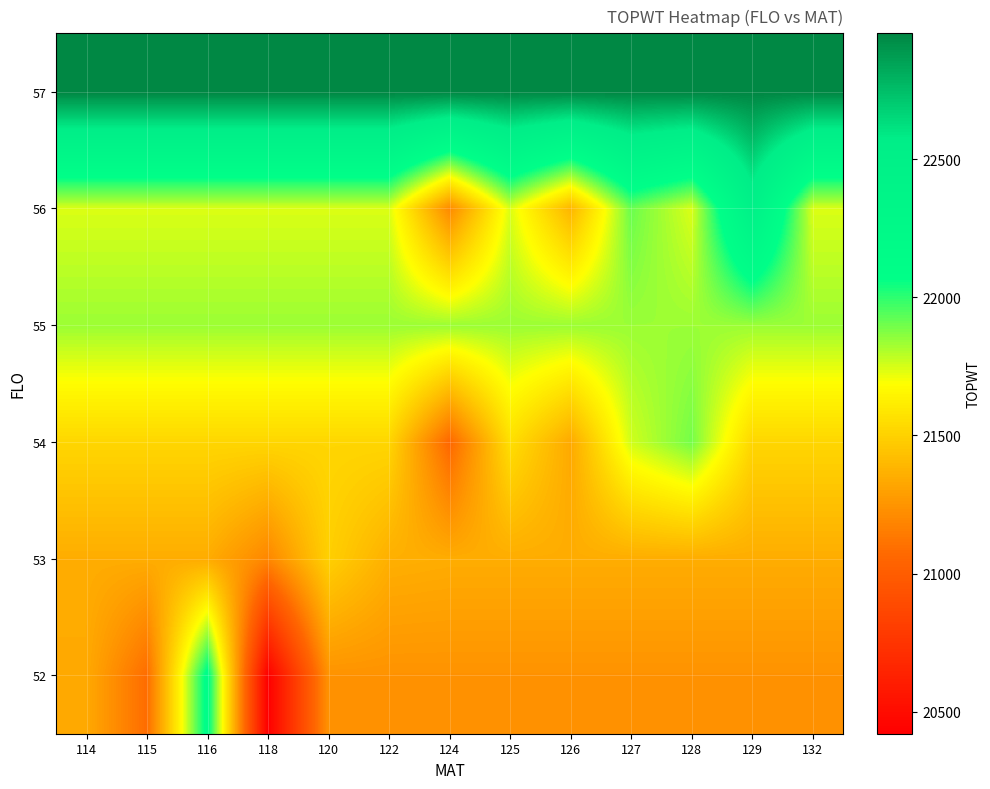

Rank the series by their maximum value, from lowest to highest.

53, 55, 54, 52, 56, 57